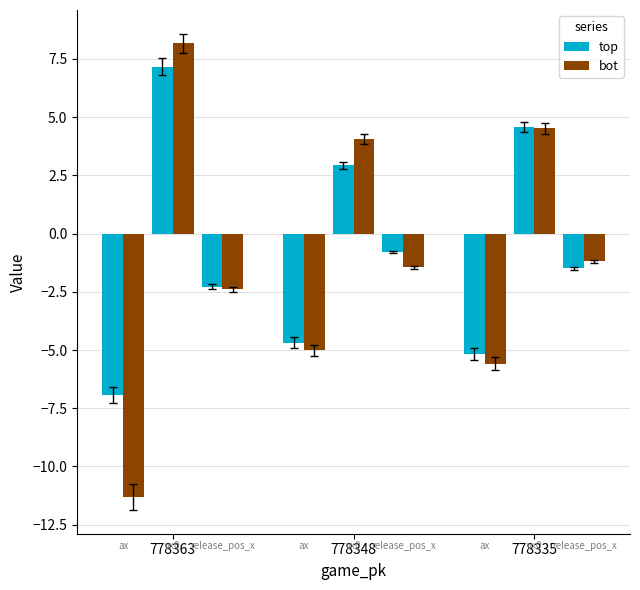

The value of release_pos_x_bot at 778335 is -1.9. True or false?

False